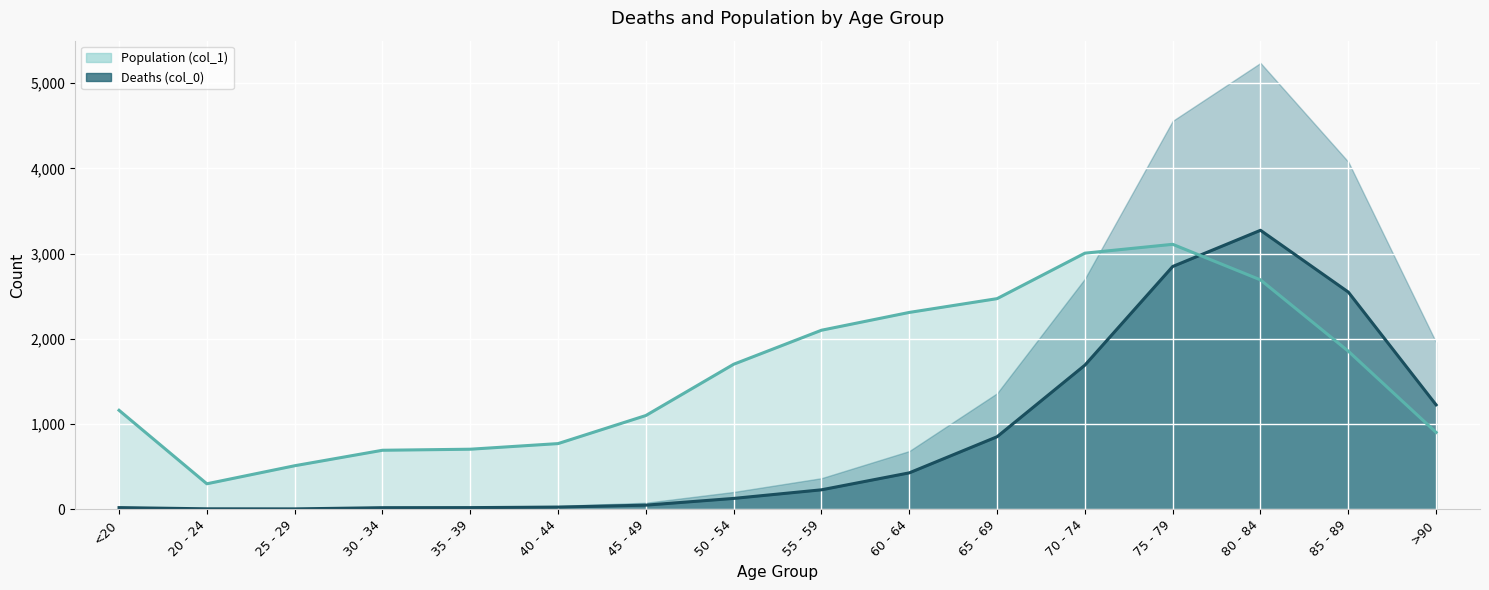

In Deaths (col_0), how many points are lower than both neighbors (excluding endpoints)?

1